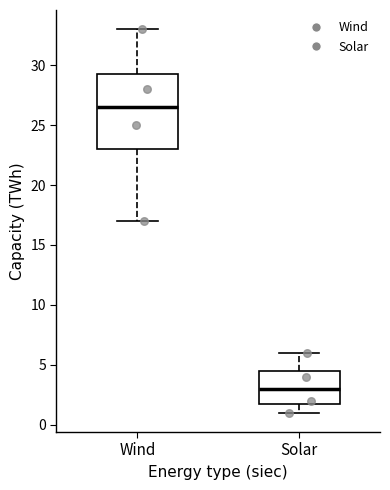

Where does the median line of the box for Solar sit on the y-axis? The values are not printed on the chart, so give them approximately, as read against the axis.

3.0